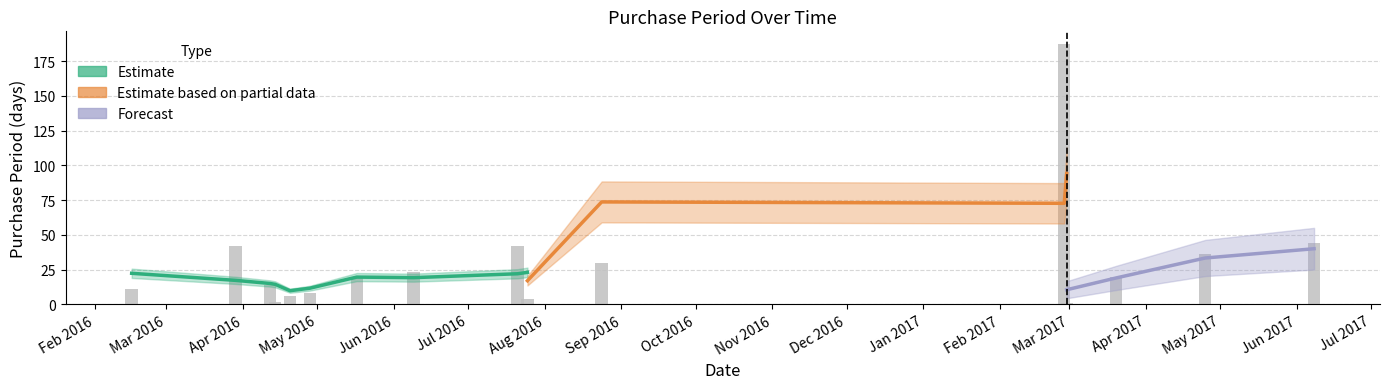

What is the average value?

31